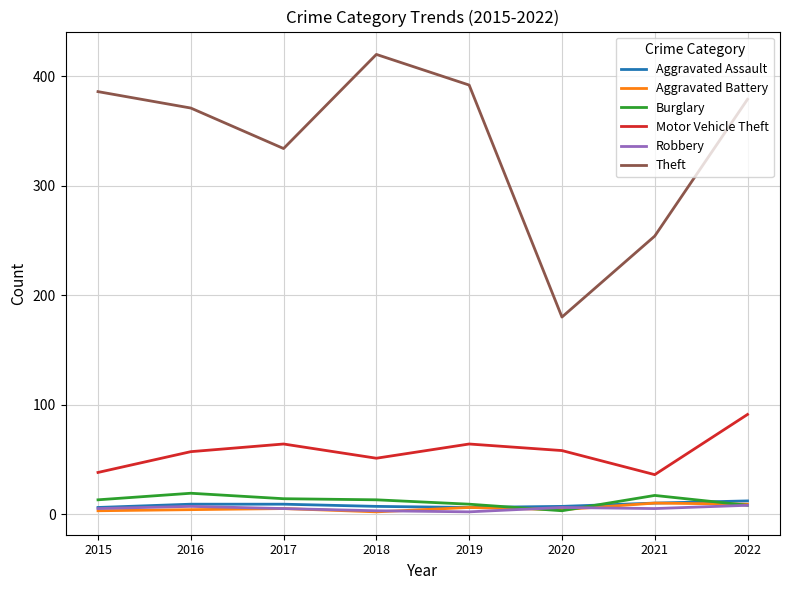

What are all the series names shown in the legend?

Aggravated Assault, Aggravated Battery, Burglary, Motor Vehicle Theft, Robbery, Theft